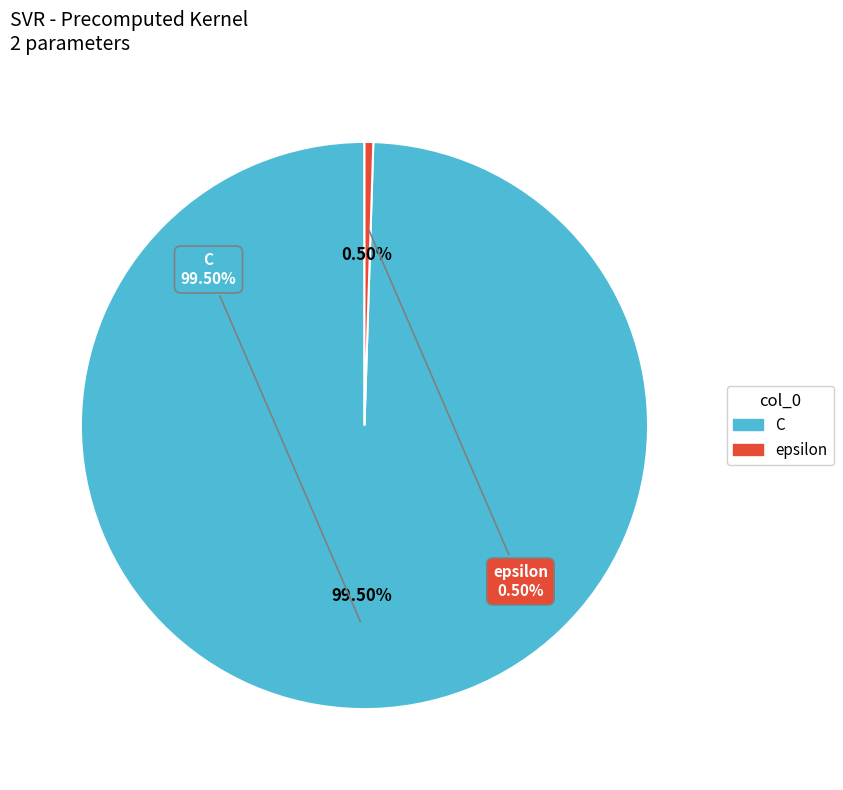

Which category has the smallest portion of the pie?

epsilon